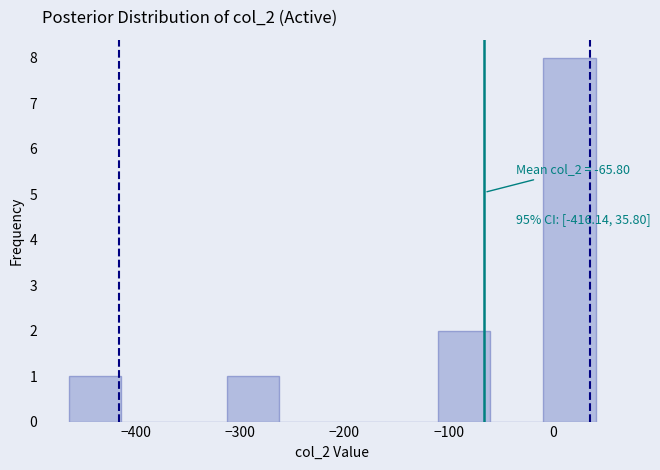

Which range on the x-axis has the tallest bar?

-10 to 40